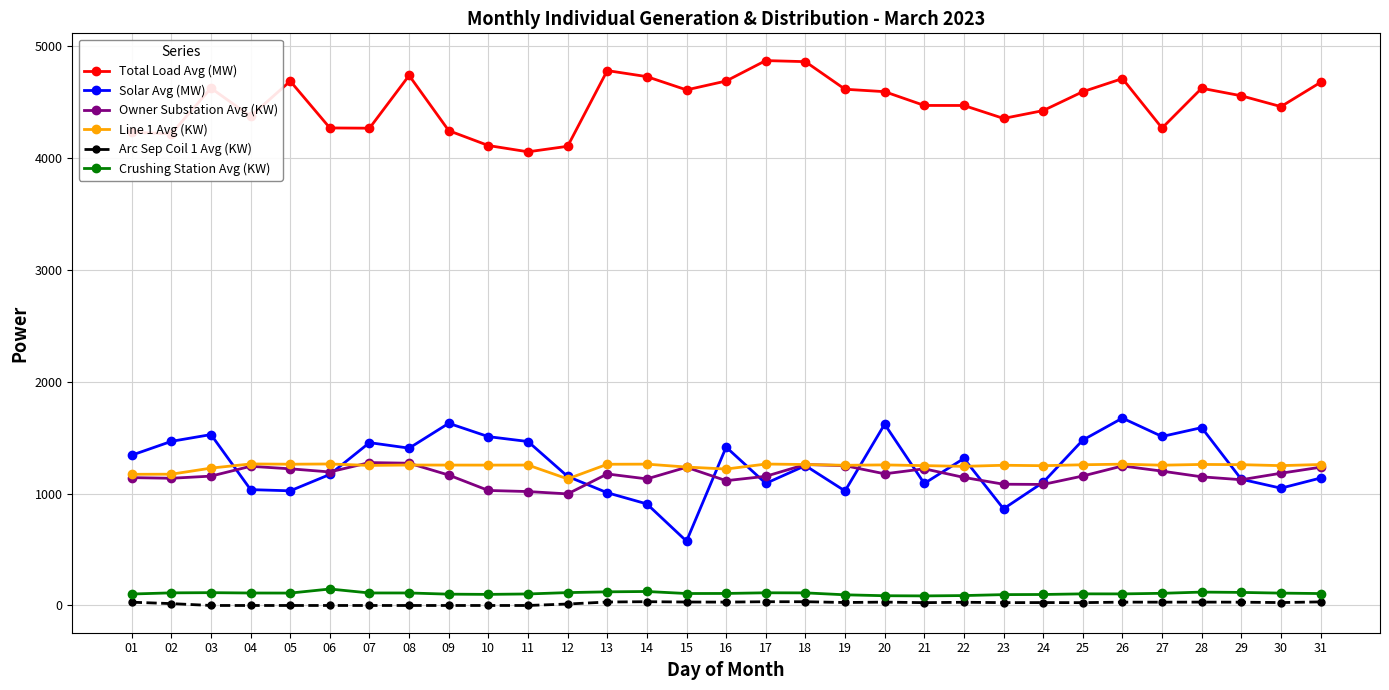

What is the minimum value for Solar Avg (MW)?

575.0